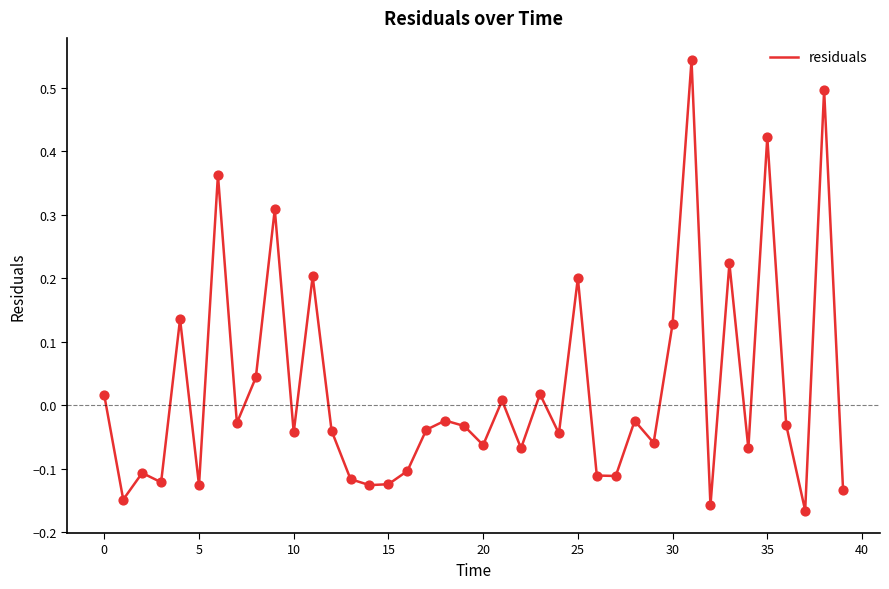

What is the difference between the maximum and minimum values?

0.7